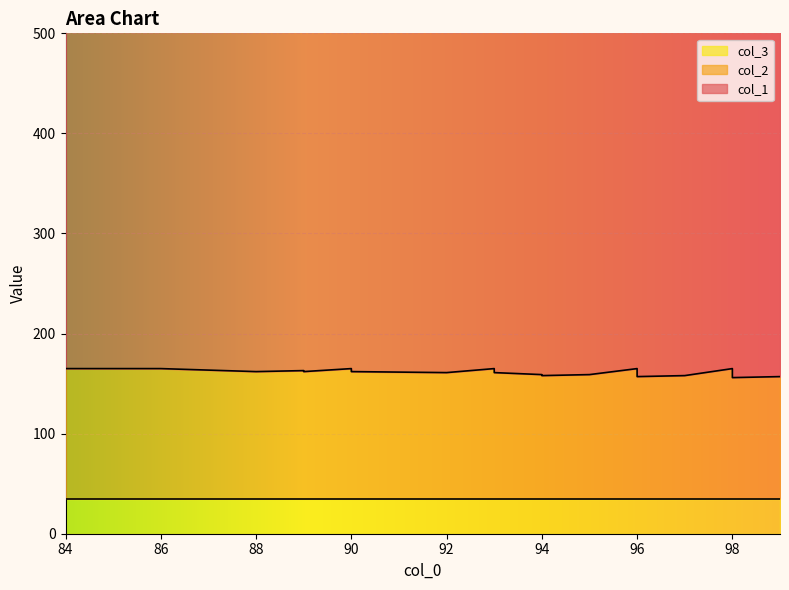

True or false: col_2 and col_1 cross at least once.

False